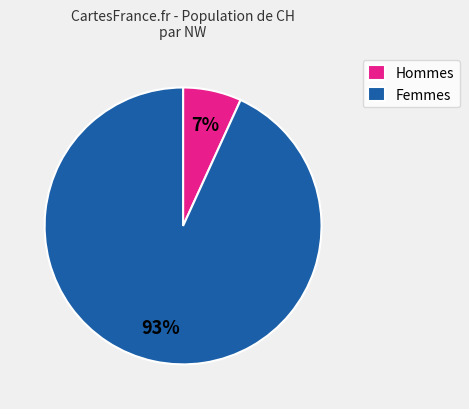

Combined, do Hommes and Femmes account for over 50%?

Yes